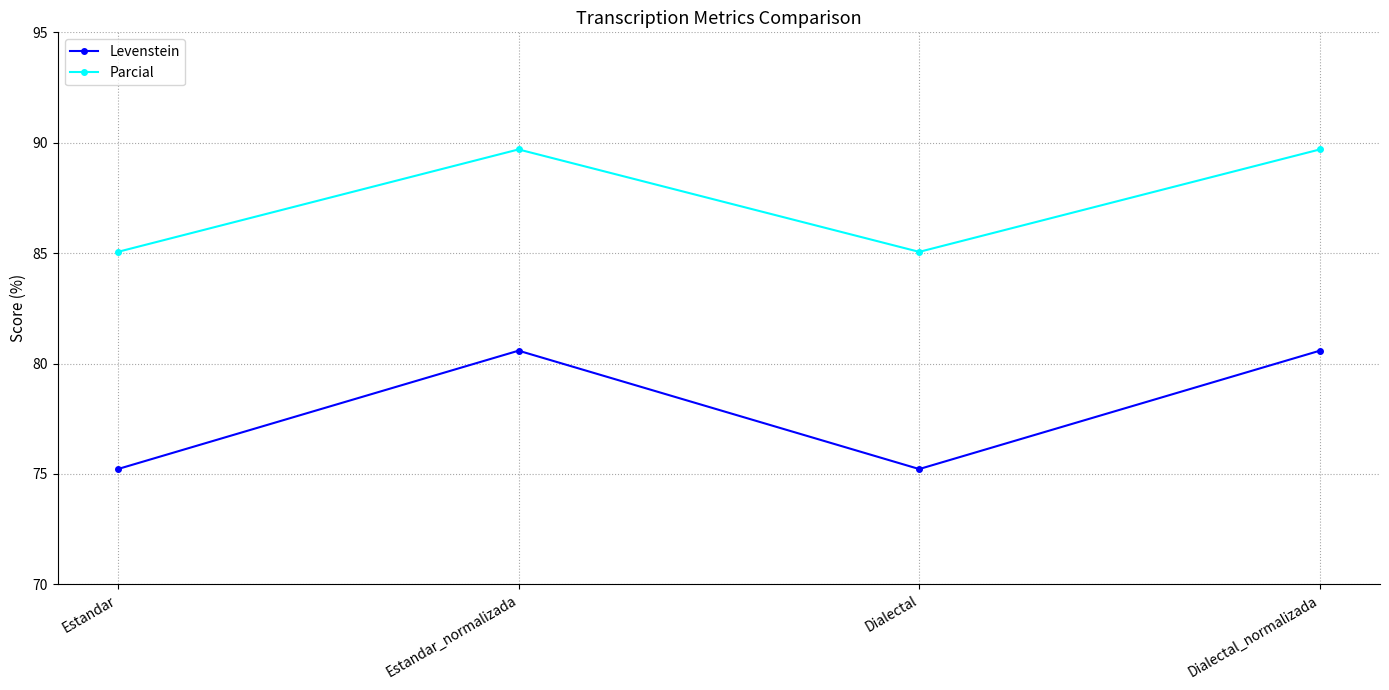

Reading left to right, list all the values displayed in this chart.

Levenstein: Estandar=75.2	Estandar_normalizada=80.6	Dialectal=75.2	Dialectal_normalizada=80.6
Parcial: Estandar=85.1	Estandar_normalizada=89.7	Dialectal=85.1	Dialectal_normalizada=89.7